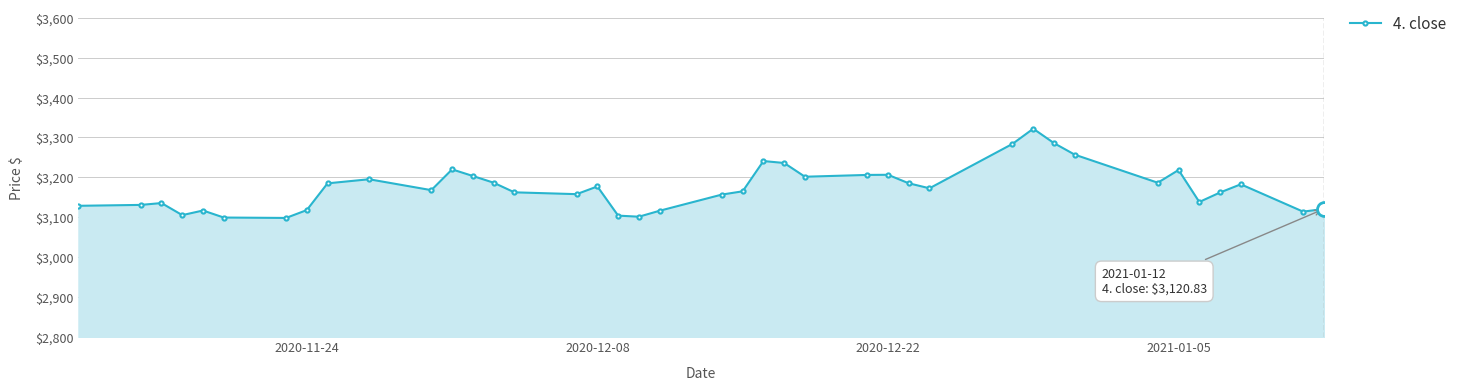

True or false: the data has more than 0 interior local peaks.

True